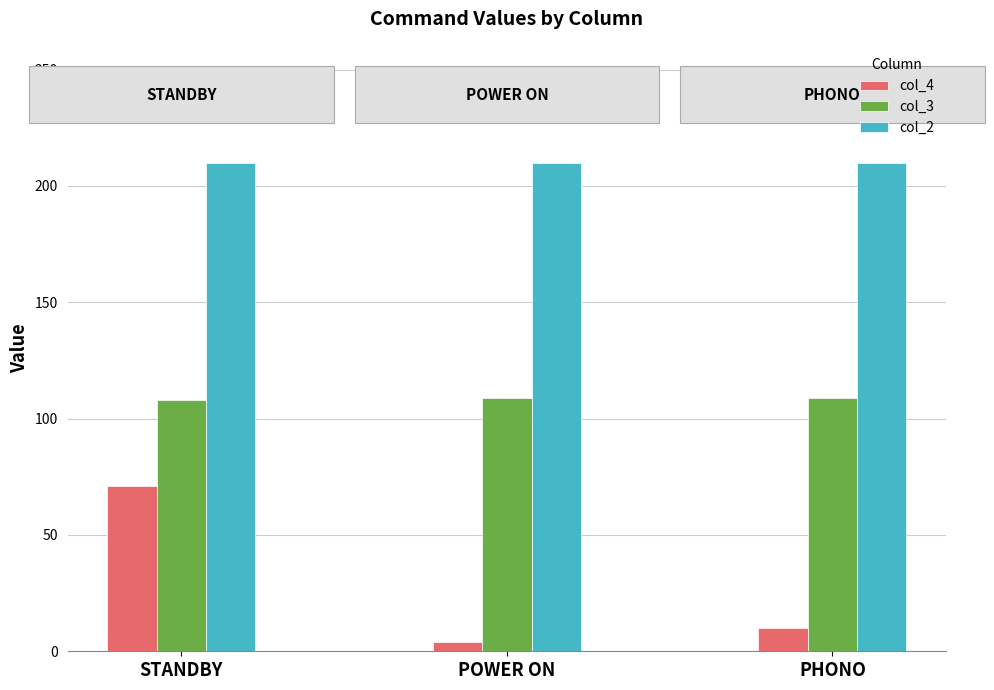

Is the value of col_3 at PHONO greater than the value of col_4 at STANDBY?

Yes